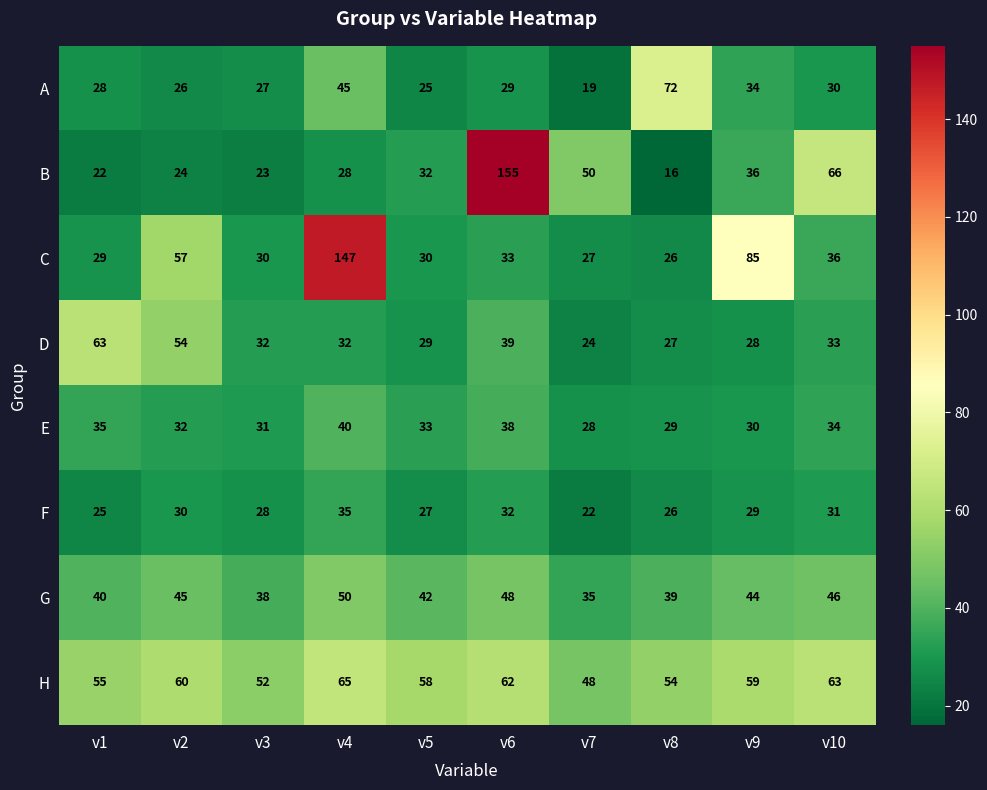

What is the greatest value displayed?

155